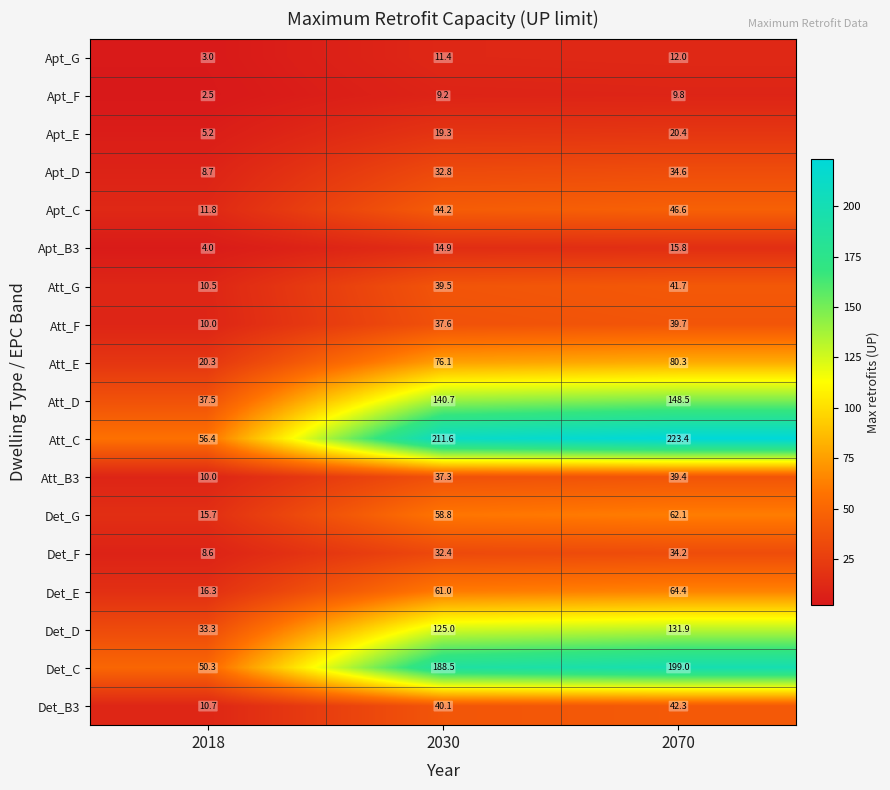

At which category is the sum across all series the highest?

2070